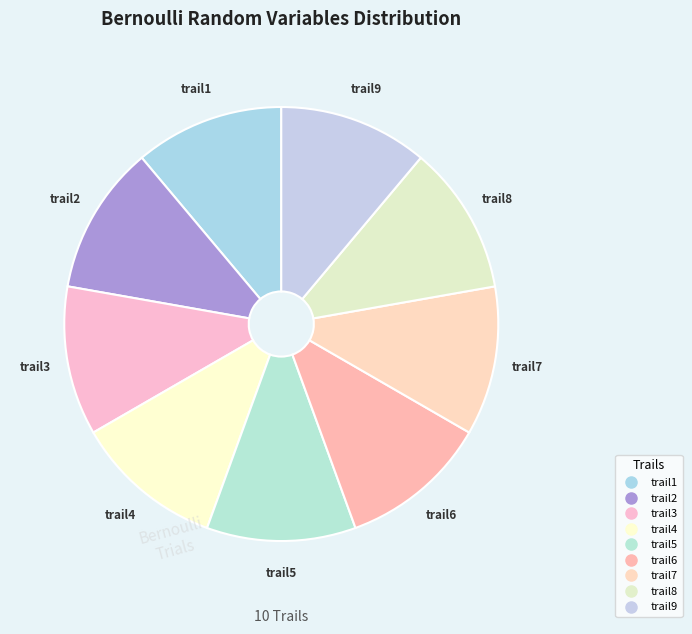

What is the largest slice in the pie chart?

trail1